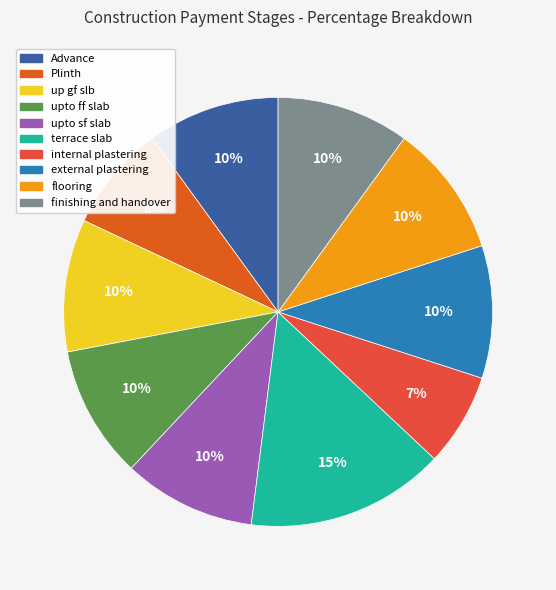

What is the ratio of the value at external plastering to the value at upto ff slab?

1.0